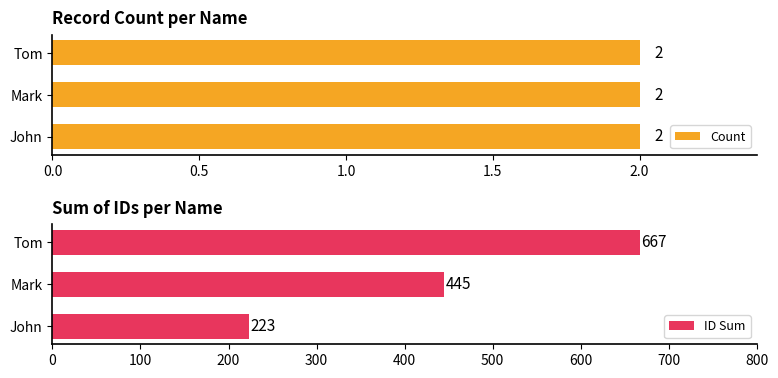

Which series has the widest spread of values?

ID Sum